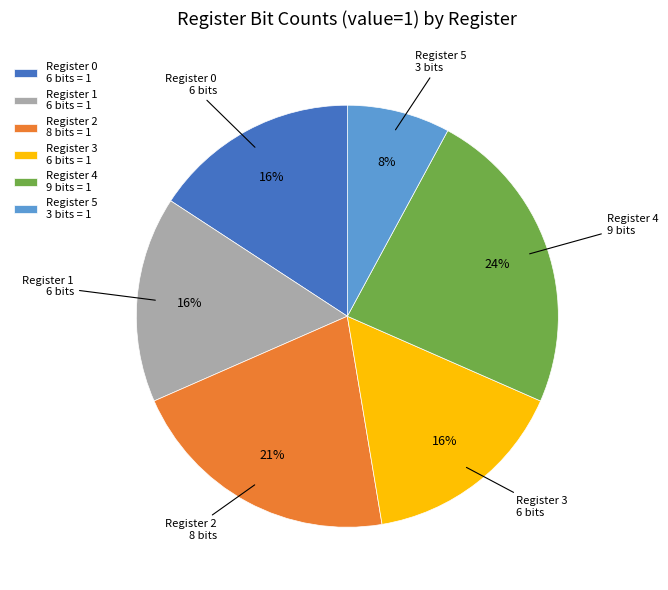

To the nearest percent, what percentage of the pie is Register 4?

24%